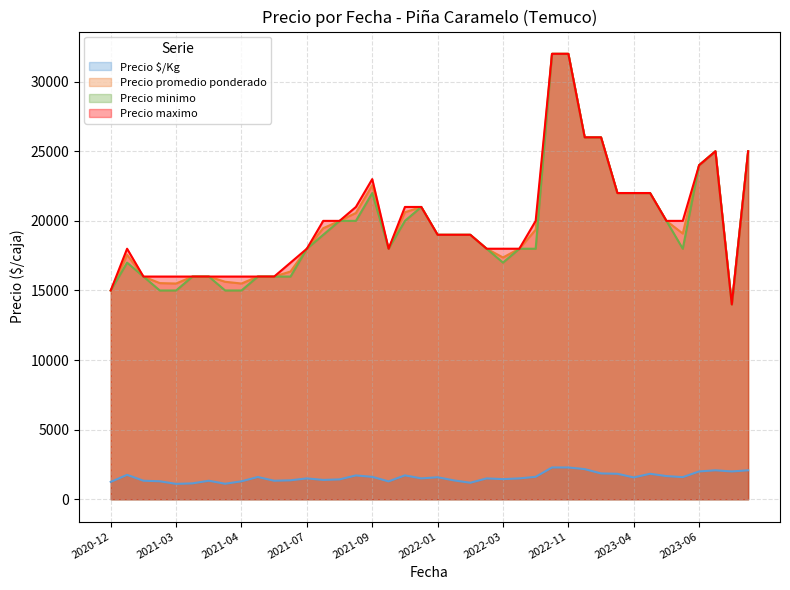

Does the chart display data point markers on the line(s)?

No